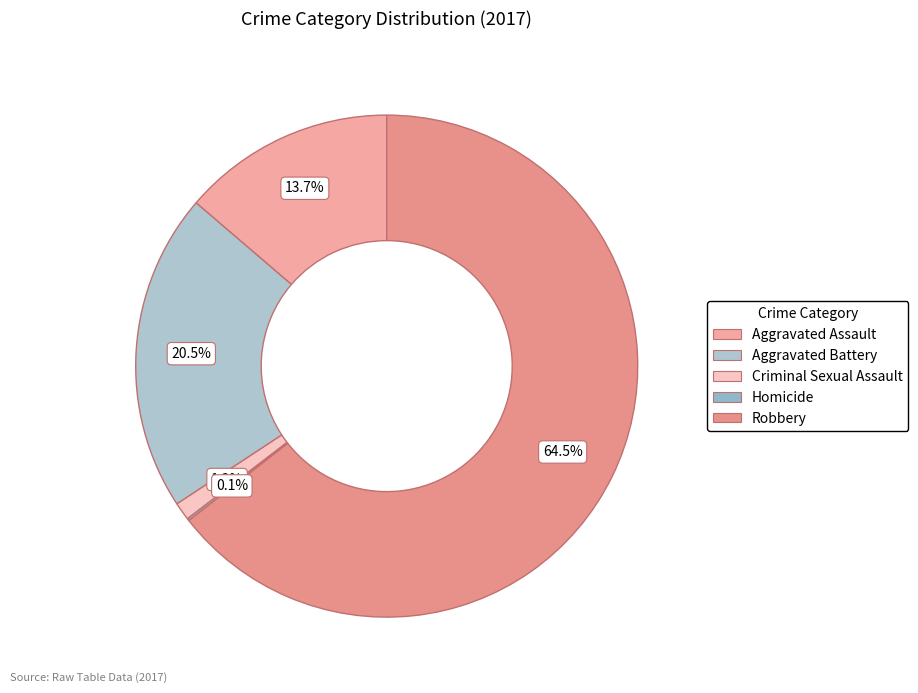

True or false: Aggravated Battery accounts for 21% of the total.

True